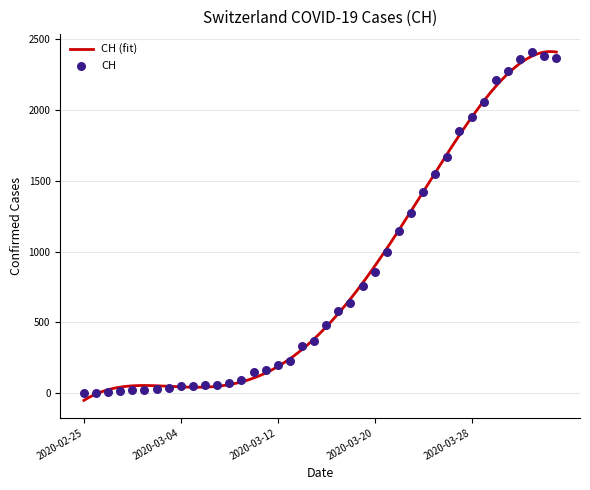

Which has a higher value, 2020-03-18 or 2020-03-28?

2020-03-28